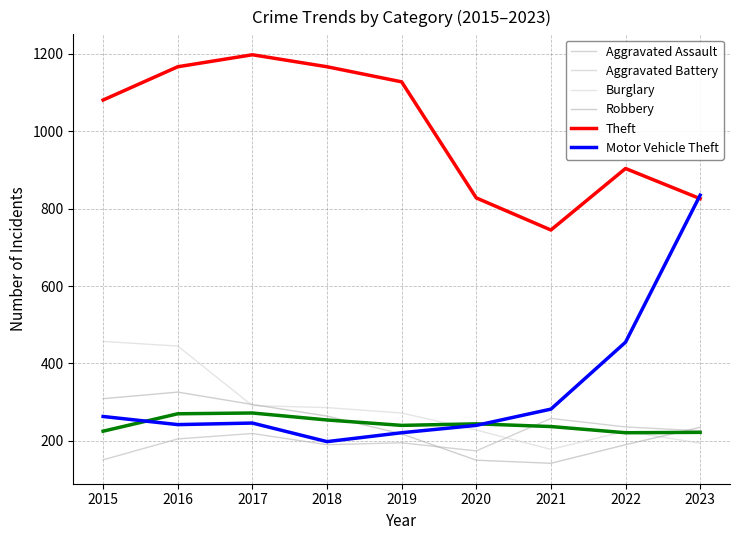

How many data points in Motor Vehicle Theft are less than 246?

4